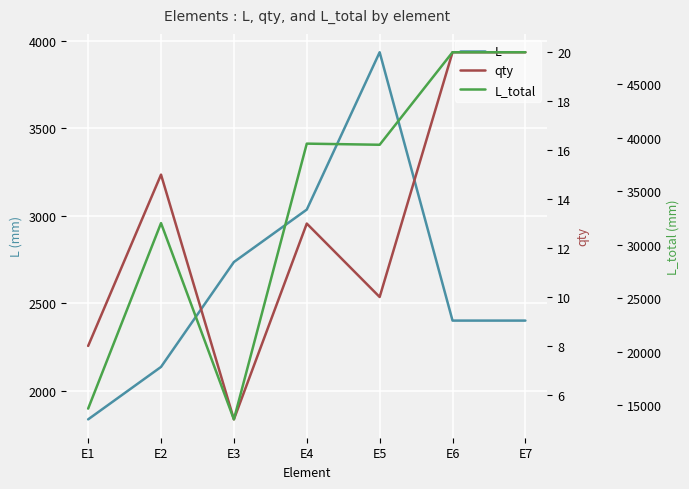

What are all the series names shown in the legend?

L, qty, L_total